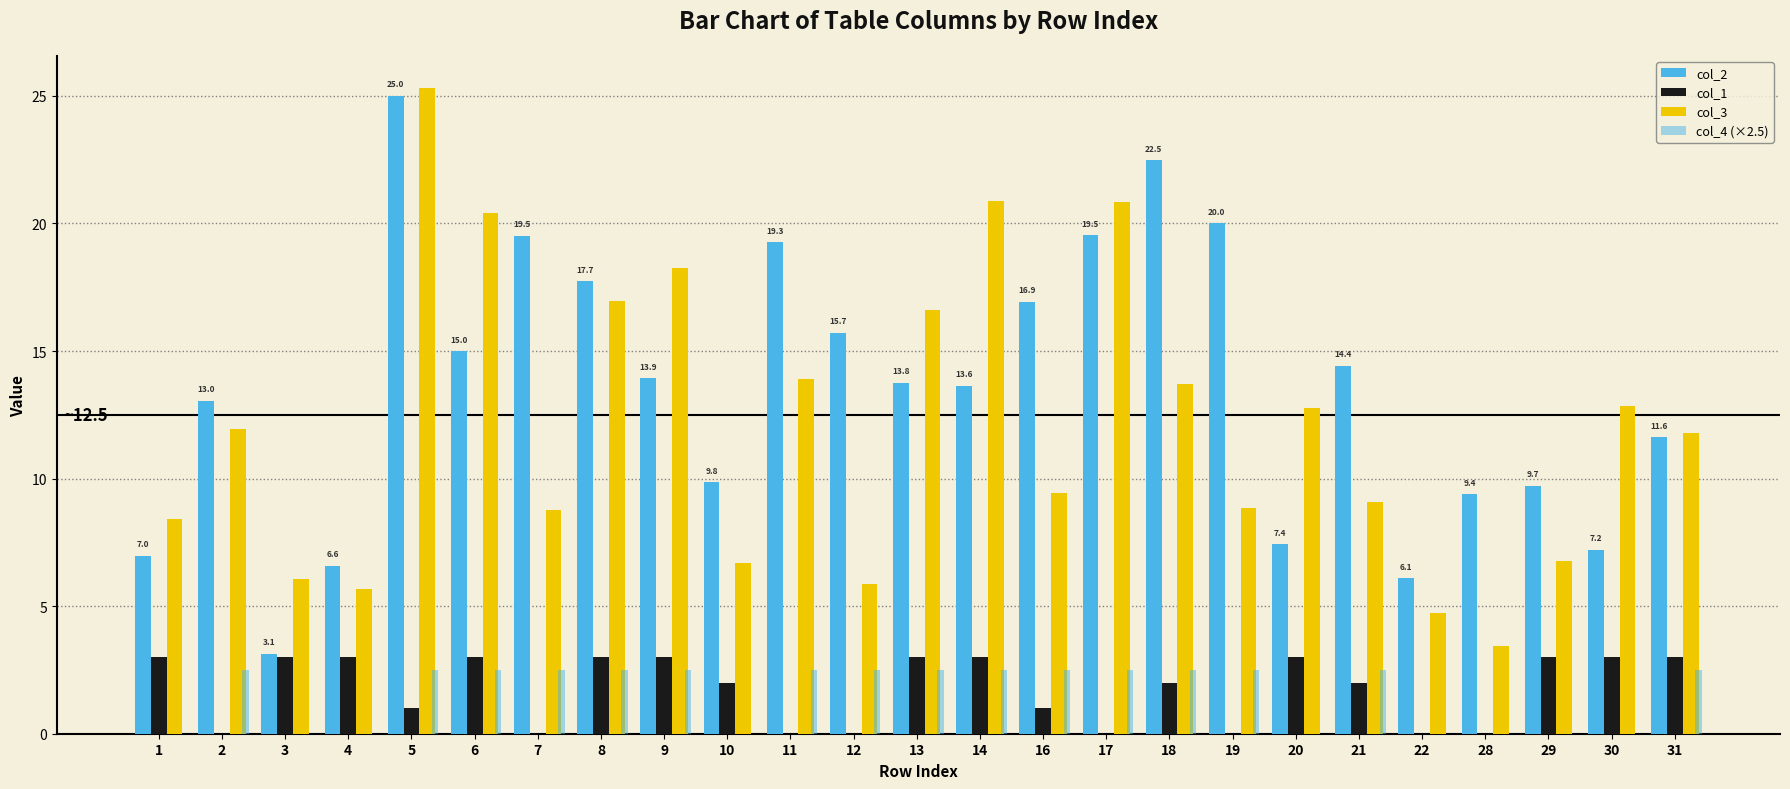

Reading left to right, extract all data points from this chart.

col_2: 1=7.0	2=13.0	3=3.1	4=6.6	5=25.0	6=15.0	7=19.5	8=17.7	9=13.9	10=9.8	11=19.3	12=15.7	13=13.8	14=13.6	16=16.9	17=19.5	18=22.5	19=20.0	20=7.4	21=14.4	22=6.1	28=9.4	29=9.7	30=7.2	31=11.6
col_1: 1=3.0	2=0.0	3=3.0	4=3.0	5=1.0	6=3.0	7=0.0	8=3.0	9=3.0	10=2.0	11=0.0	12=0.0	13=3.0	14=3.0	16=1.0	17=0.0	18=2.0	19=0.0	20=3.0	21=2.0	22=0.0	28=0.0	29=3.0	30=3.0	31=3.0
col_3: 1=8.4	2=11.9	3=6.1	4=5.7	5=25.3	6=20.4	7=8.8	8=16.9	9=18.2	10=6.7	11=13.9	12=5.9	13=16.6	14=20.9	16=9.4	17=20.8	18=13.7	19=8.9	20=12.8	21=9.1	22=4.7	28=3.4	29=6.8	30=12.9	31=11.8
col_4 (×2.5): 1=0.0	2=2.5	3=0.0	4=0.0	5=2.5	6=2.5	7=2.5	8=2.5	9=2.5	10=0.0	11=2.5	12=2.5	13=2.5	14=2.5	16=2.5	17=2.5	18=2.5	19=2.5	20=0.0	21=2.5	22=0.0	28=0.0	29=0.0	30=0.0	31=2.5